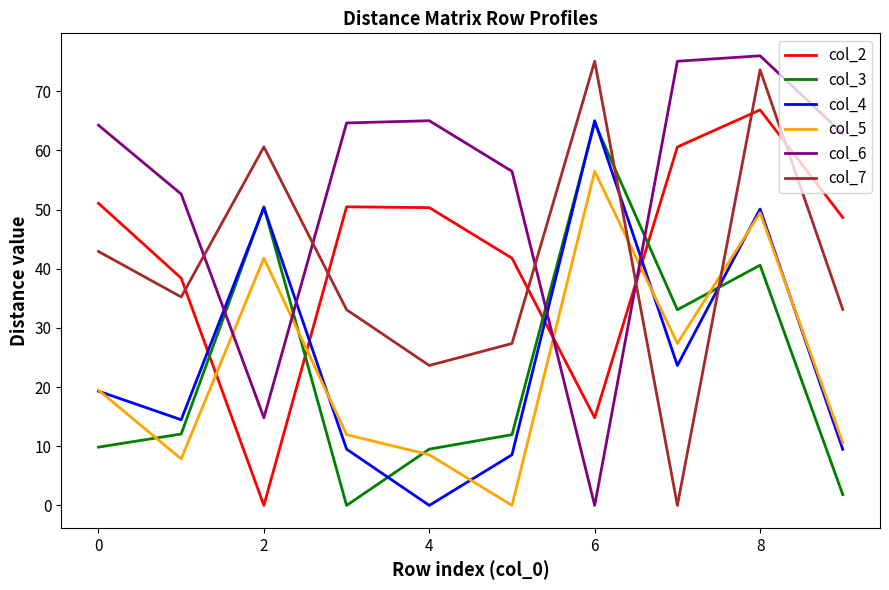

How many lines are shown in the chart?

6